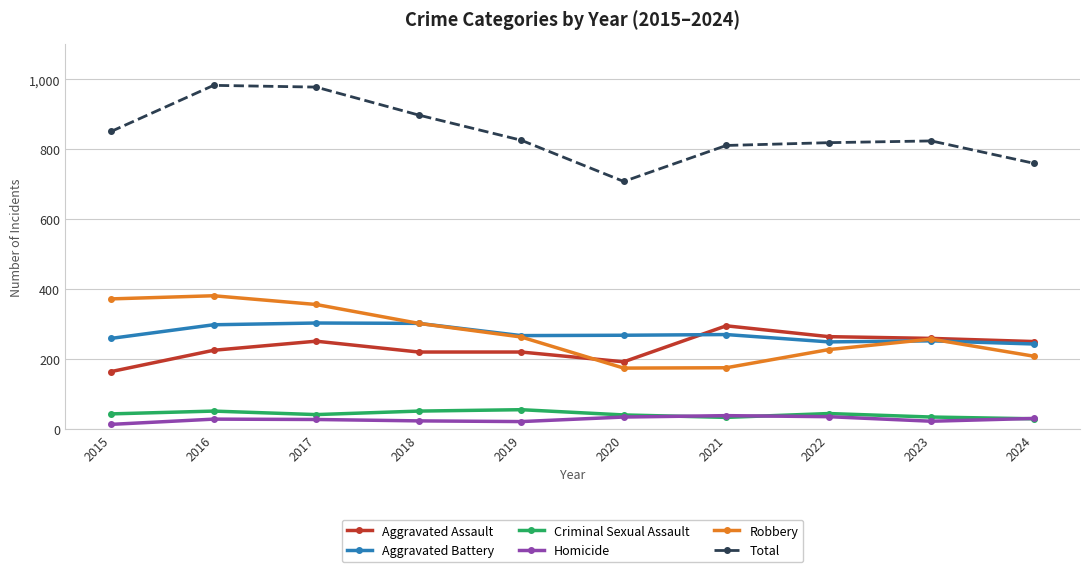

How many lines are shown in the chart?

6